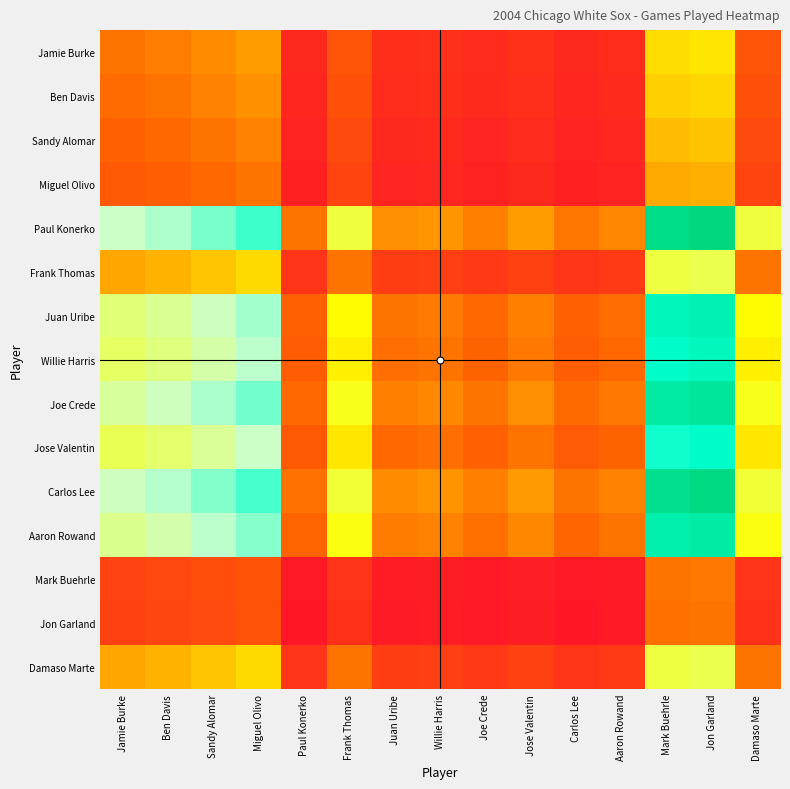

Which label corresponds to the smallest value in the chart?

Paul Konerko